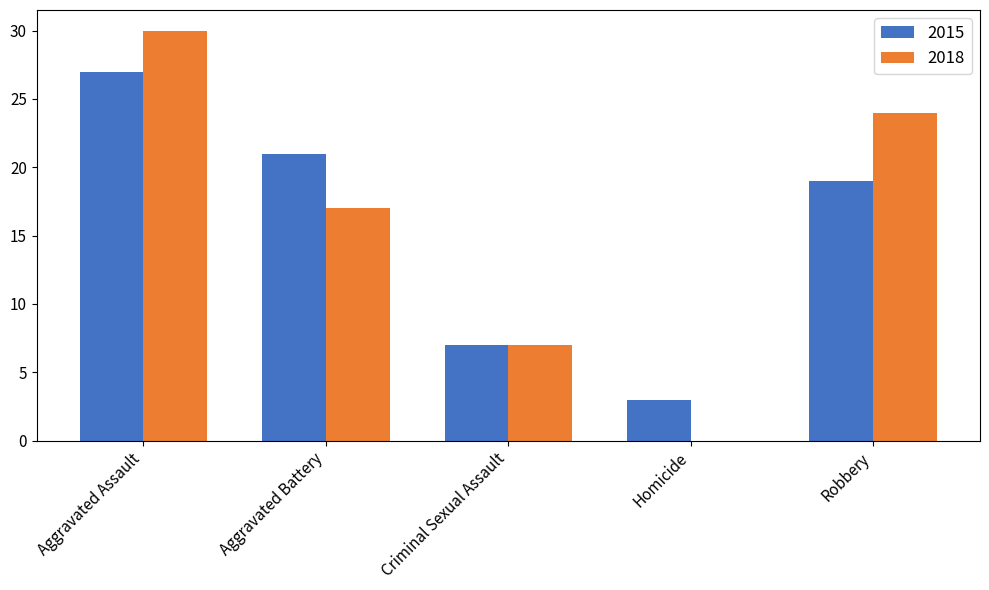

Is the value of 2015 at Aggravated Battery greater than the value of 2018 at Homicide?

Yes